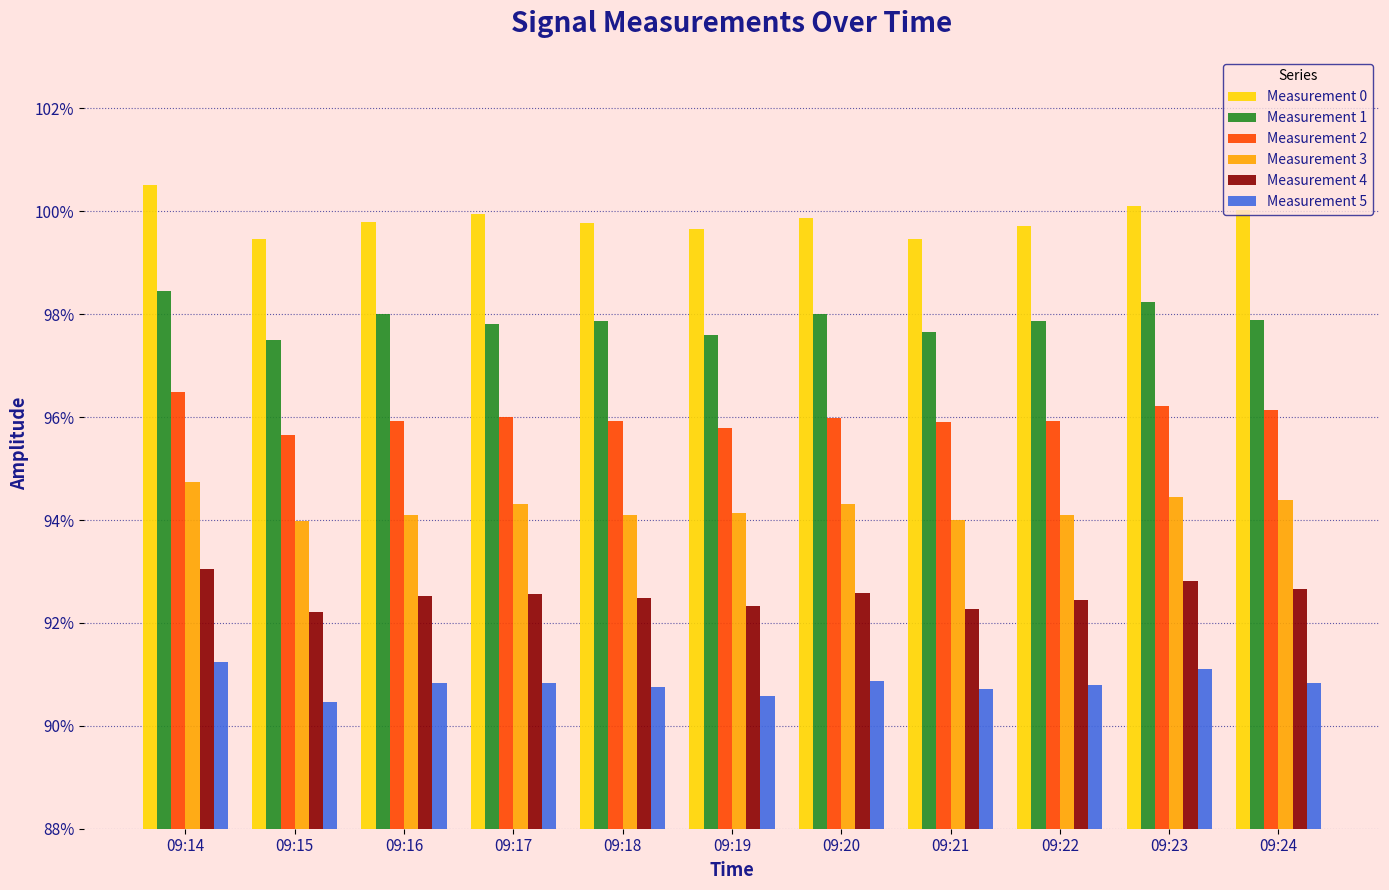

What are all the series names shown in the legend?

Measurement 0, Measurement 1, Measurement 2, Measurement 3, Measurement 4, Measurement 5